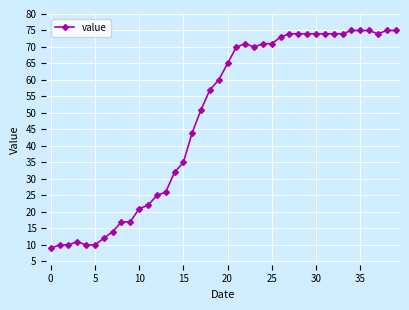

Reading right to left, transcribe all the data shown in this chart.

75	75	74	75	75	75	74	74	74	74	74	74	74	73	71	71	70	71	70	65	60	57	51	44	35	32	26	25	22	21	17	17	14	12	10	10	11	10	10	9